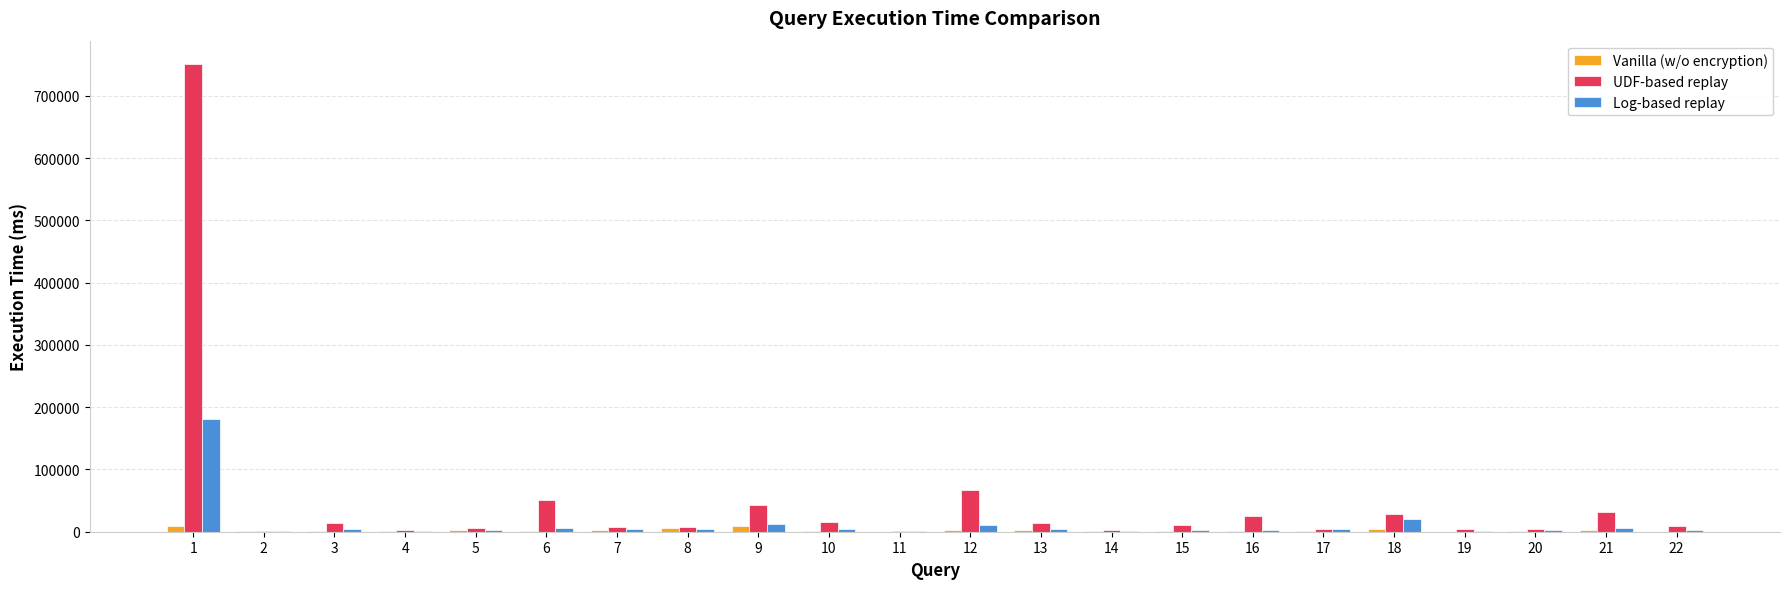

Which series has the largest total across all categories?

UDF-based replay